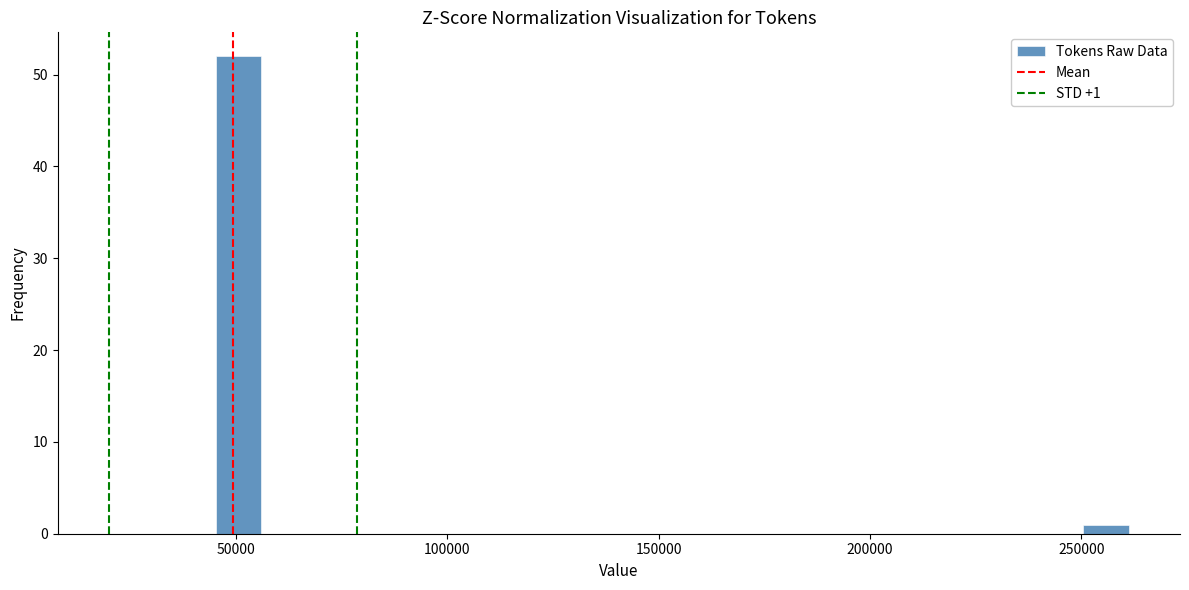

Read against the x-axis, roughly where is the centre of the tallest bar?

50000